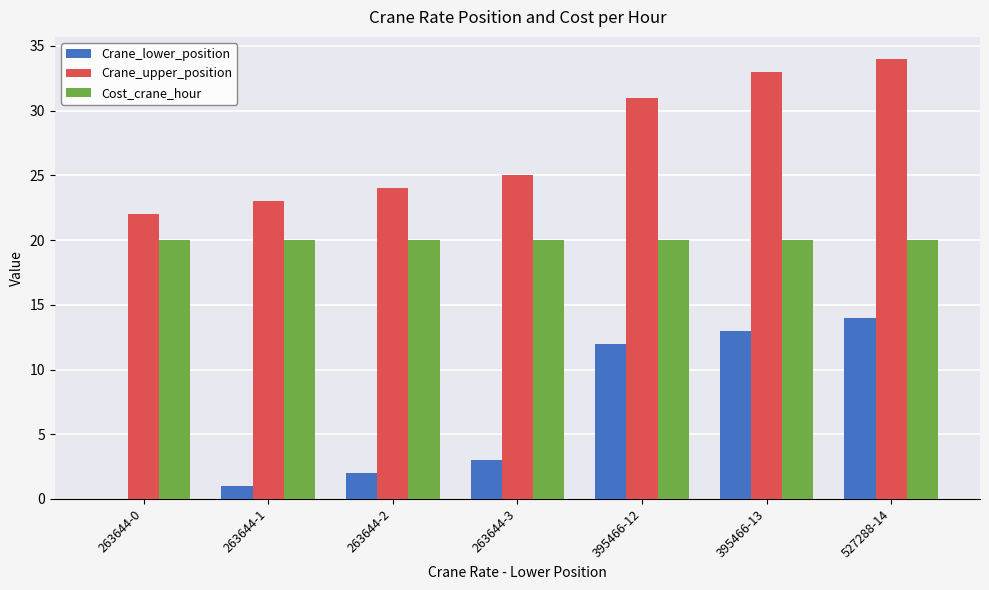

At which category is the sum across all series the highest?

527288-14